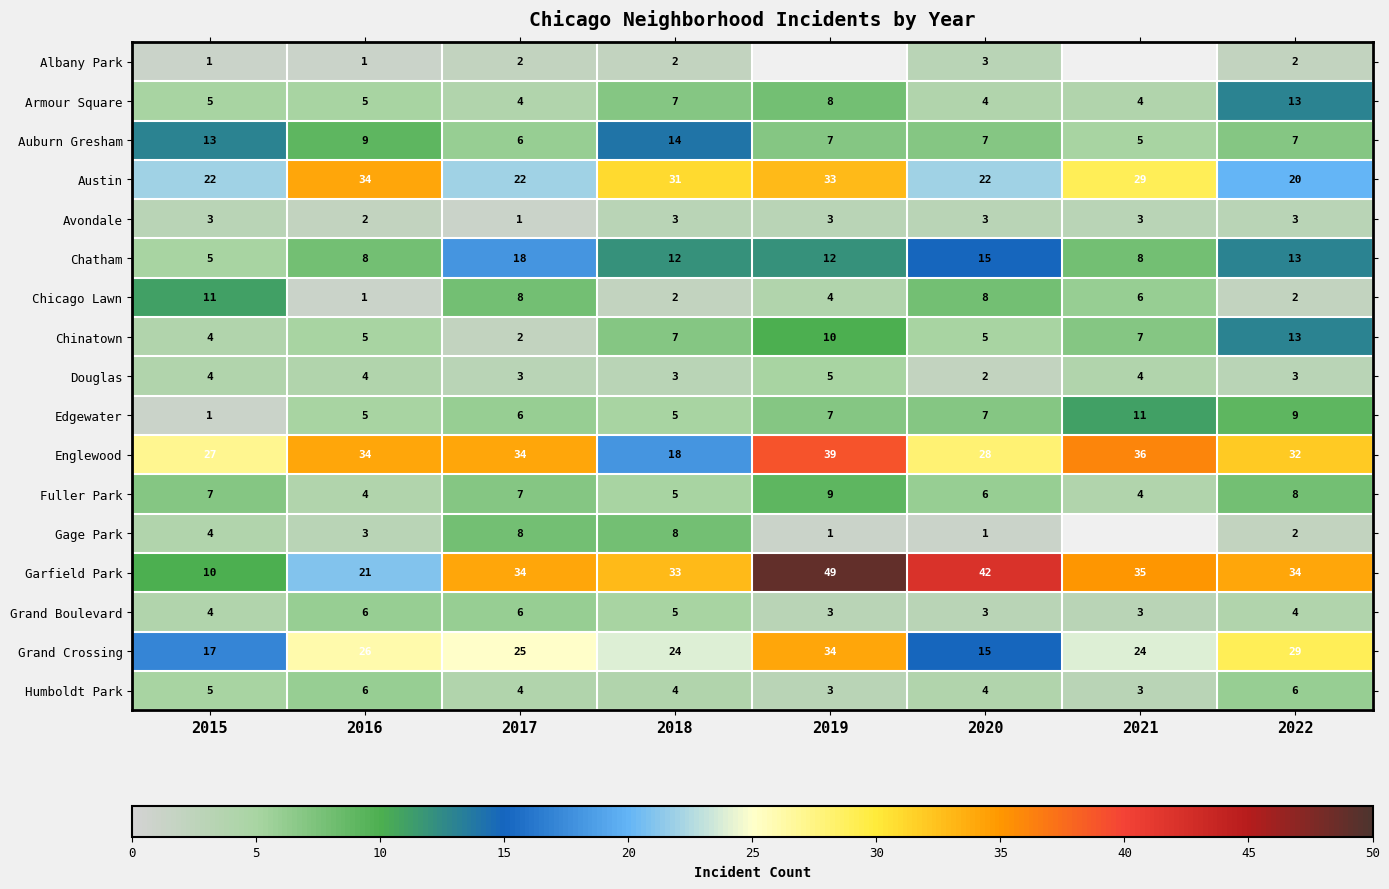

What is the difference between the Austin values at 2022 and 2016?

14